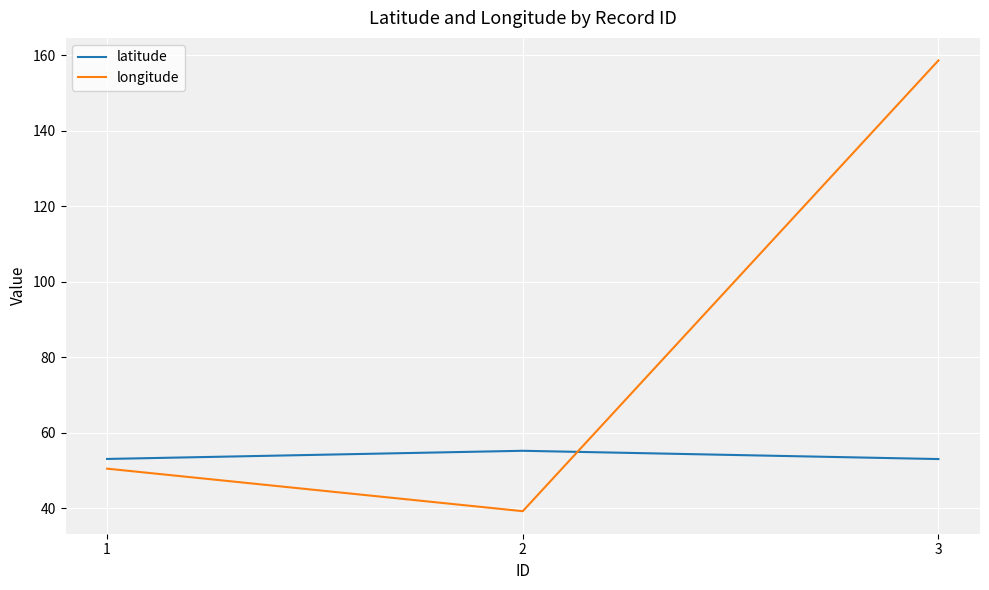

What is the difference between the latitude values at 2 and 1?

2.2